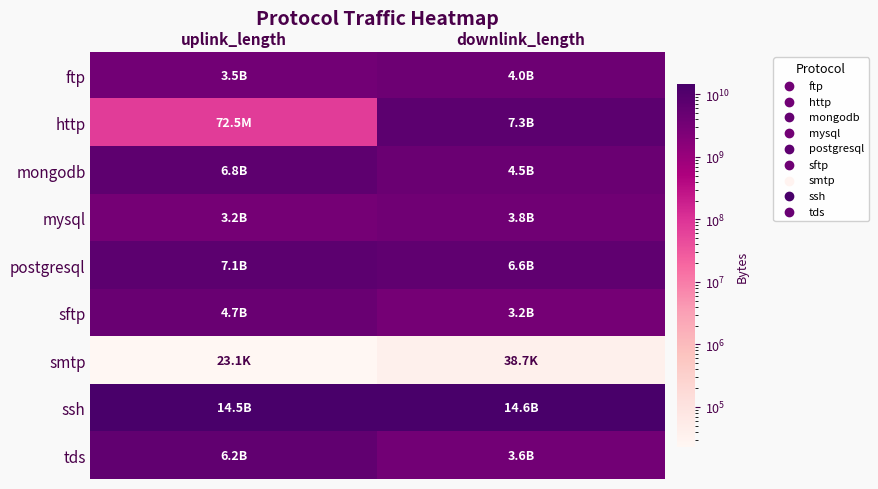

How many distinct data groups are displayed?

9